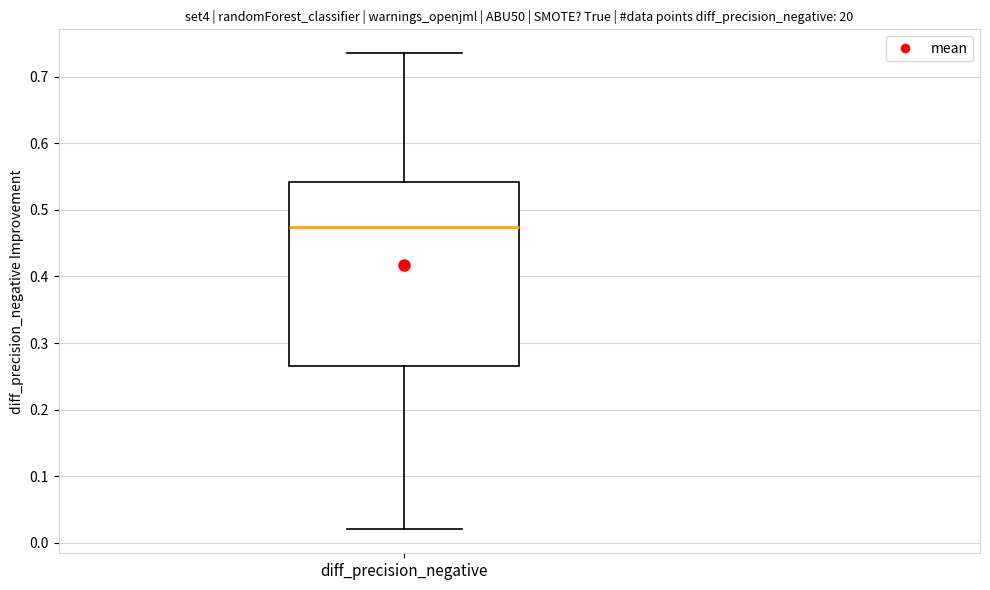

Where does the lower whisker of the box for diff_precision_negative end on the y-axis? The values are not printed on the chart, so give them approximately, as read against the axis.

0.02